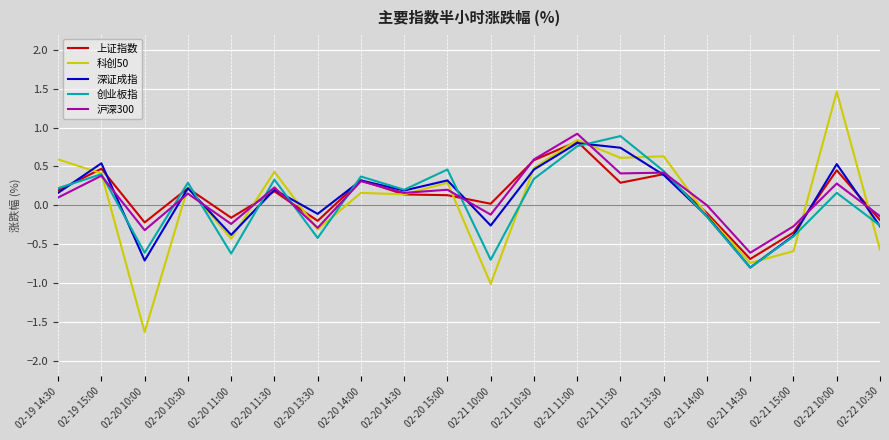

The 沪深300 series shows -0.1 at 02-20 10:00. True or false?

False